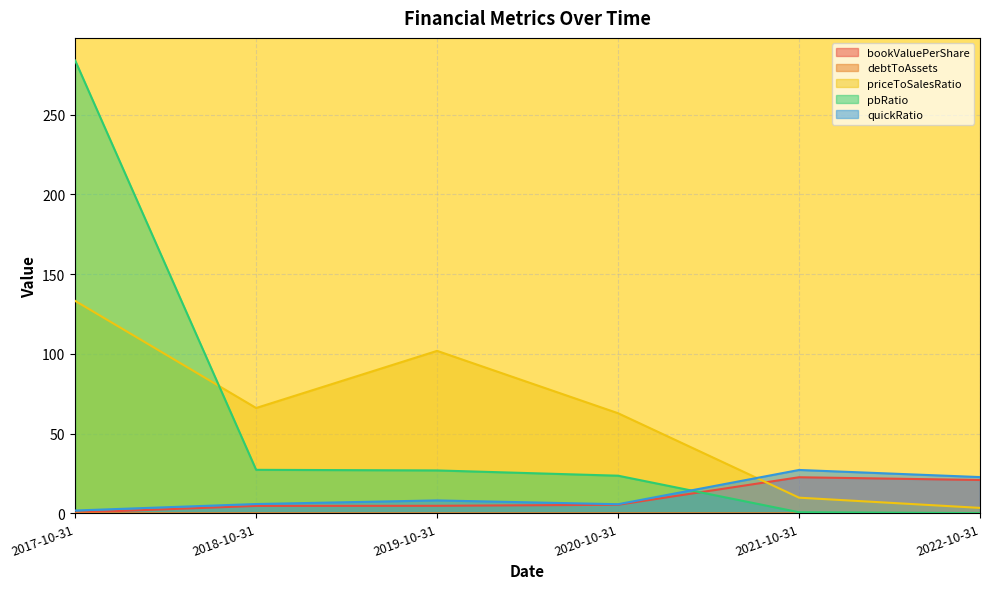

How many values in the priceToSalesRatio series exceed 66?

3